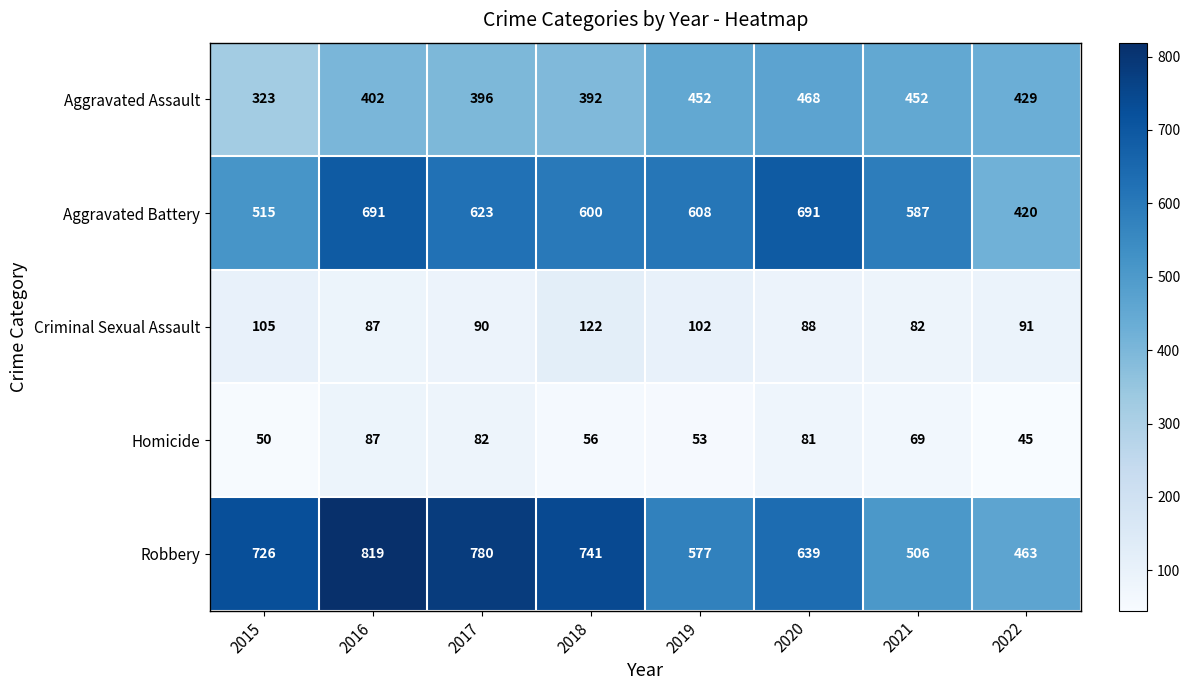

True or false: Criminal Sexual Assault has a value of 44 at 2018.

False